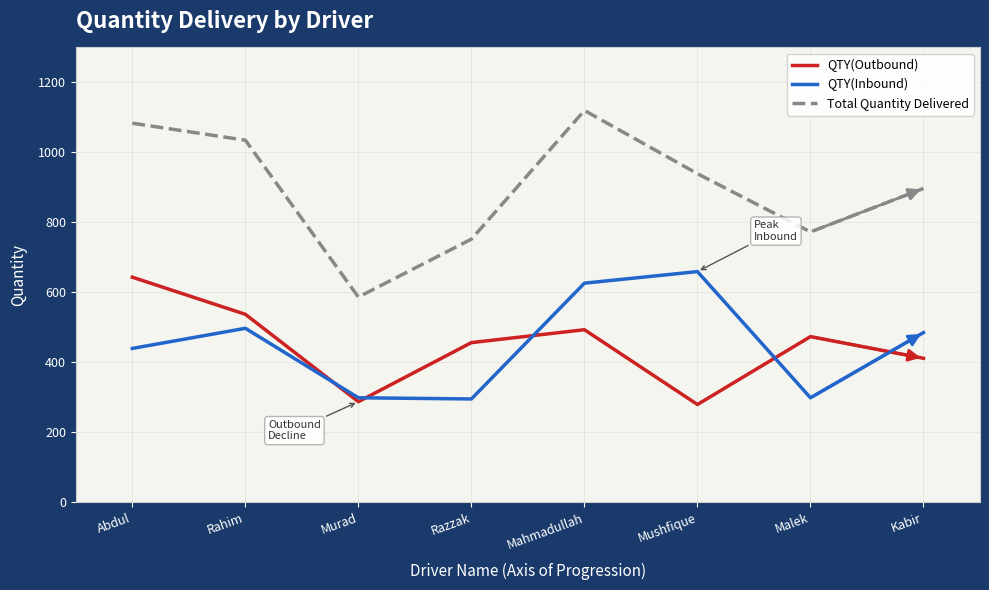

Is the value of QTY(Inbound) at Murad greater than the value of QTY(Outbound) at Abdul?

No